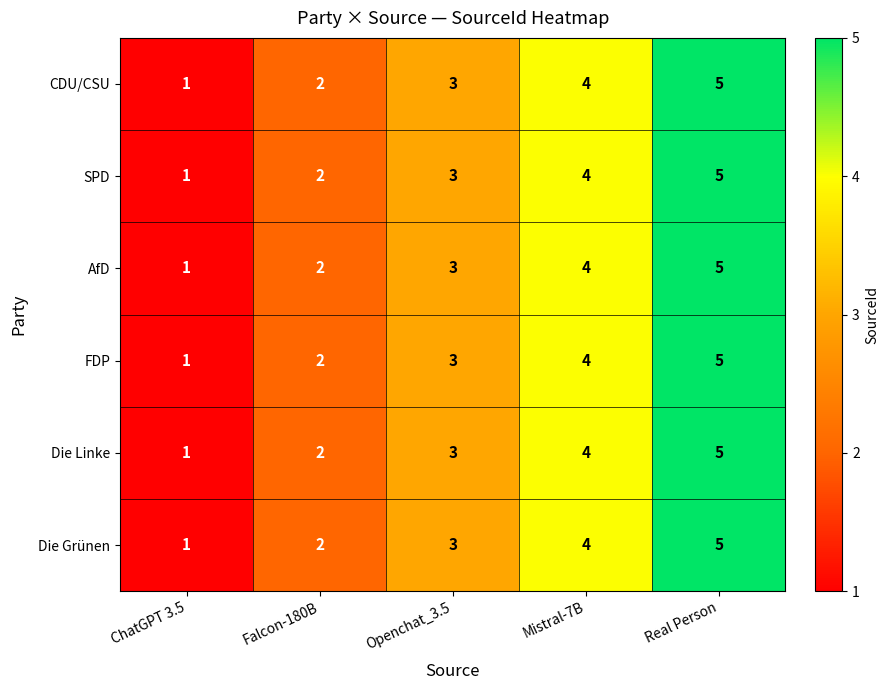

Rank the categories by AfD value from lowest to highest.

ChatGPT 3.5, Falcon-180B, Openchat_3.5, Mistral-7B, Real Person